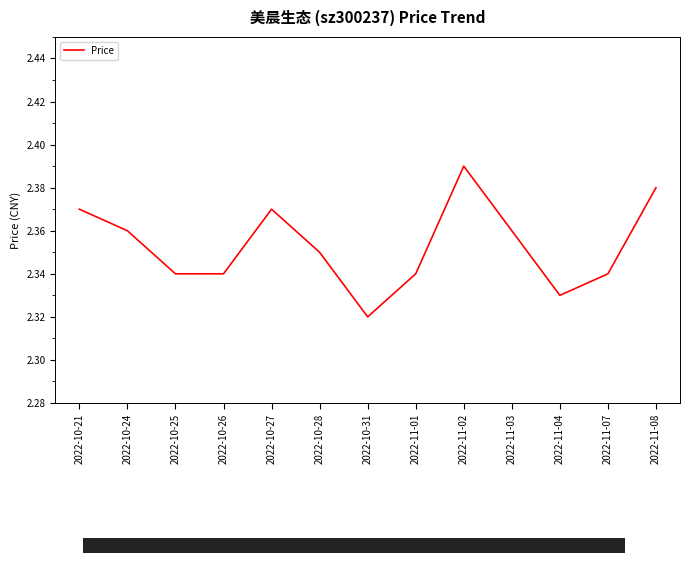

Between 2022-11-03 and 2022-11-02, which is larger?

2022-11-02